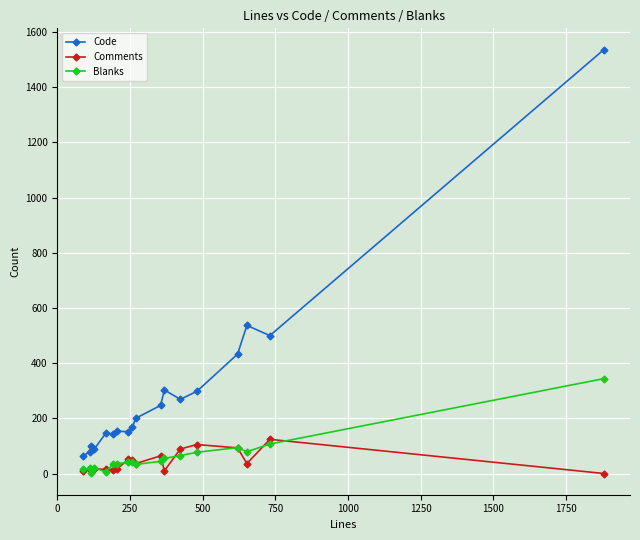

Which series has the widest spread of values?

Code